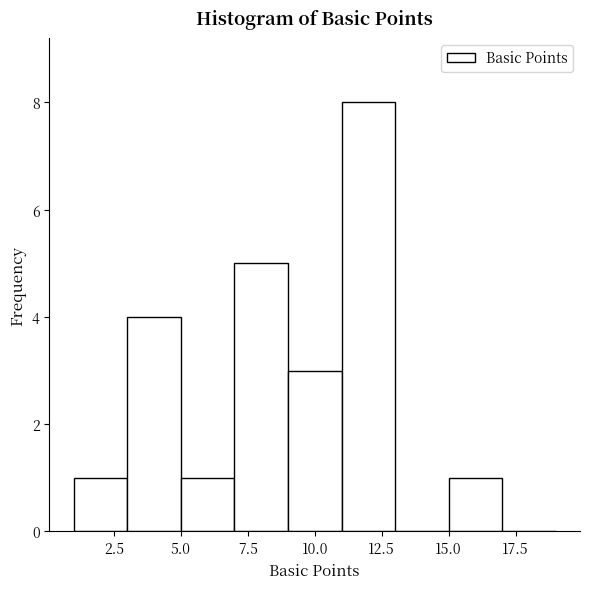

Reading left to right, list every bar in this chart as the range it spans on the x-axis followed by its height. The values are not printed on the chart, so give them approximately, as read against the axis.

1 to 3: 1
3 to 5: 4
5 to 7: 1
7 to 9: 5
9 to 11: 3
11 to 13: 8
13 to 15: 0
15 to 17: 1
17 to 19: 0